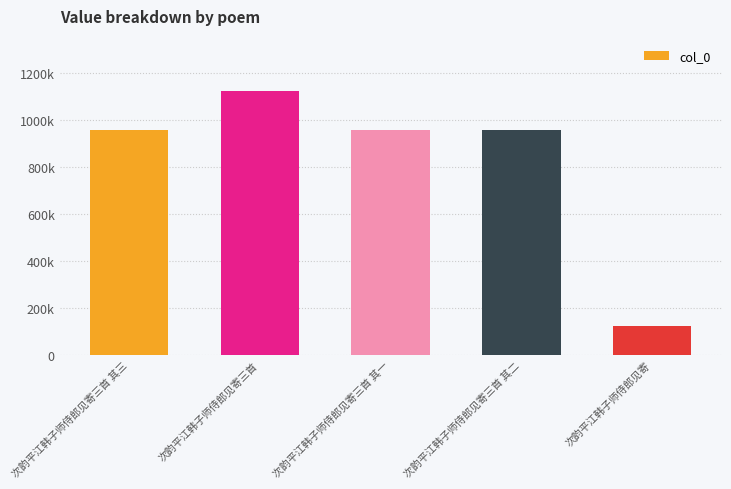

What is the label of the 4th bar from the left?

次韵平江韩子师侍郎见寄三首 其二